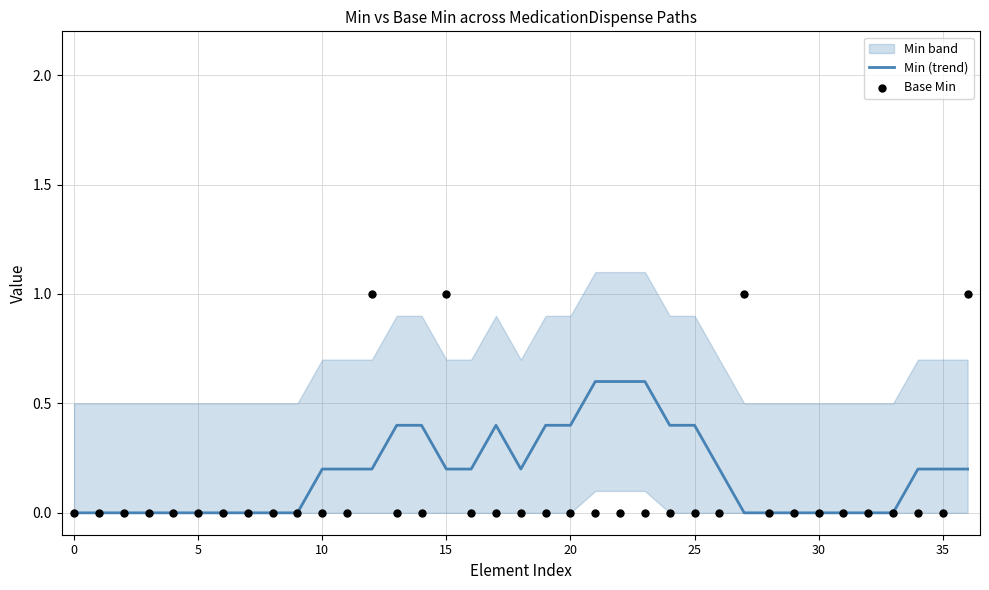

Which series contains the lowest Y value?

Min (trend)